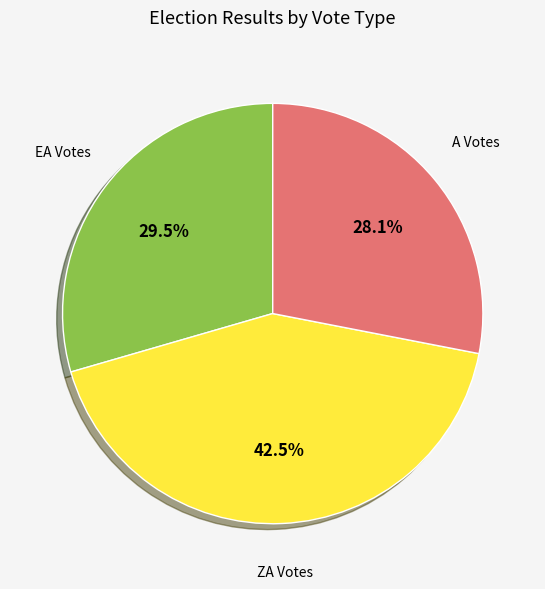

Is there any slice that represents more than half of the pie?

No